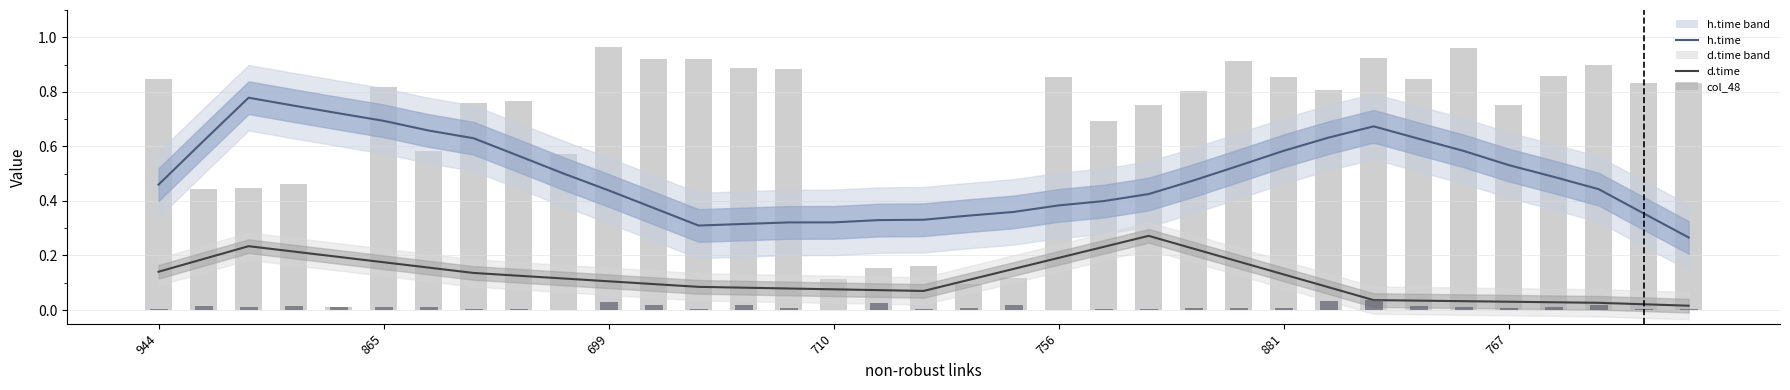

List the series in order of their overall mean, highest first.

col_48, h.time, d.time, col_58